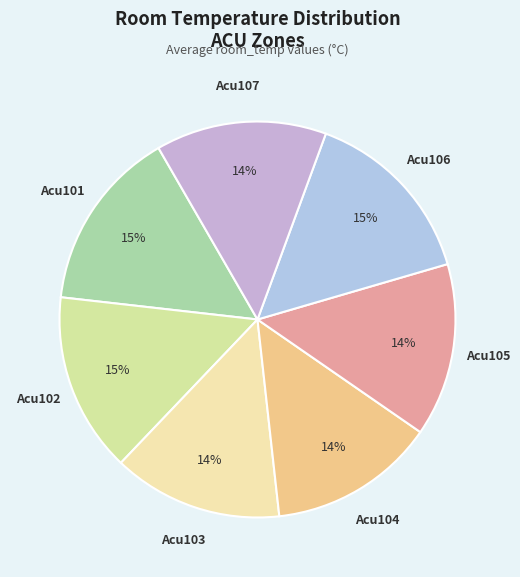

To the nearest percent, what portion does Acu103 represent?

14%